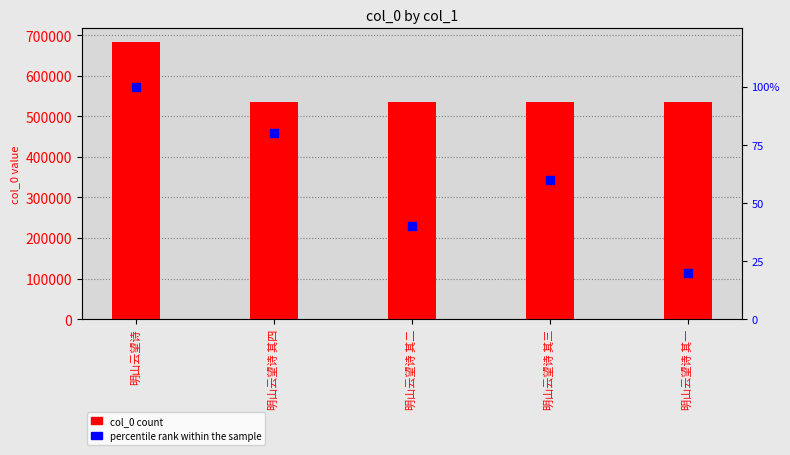

Is the value of col_0 count at 明山云望诗 其三 greater than the value of percentile rank within the sample at 明山云望诗 其四?

Yes